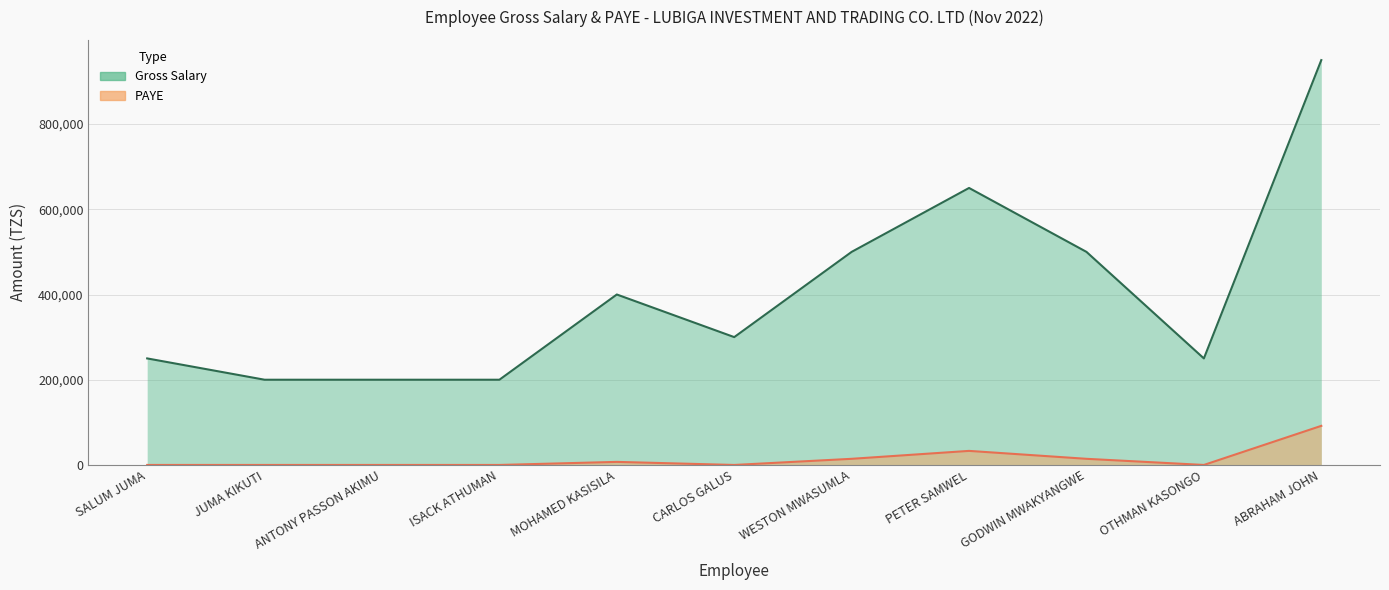

How many data points in PAYE are above 0?

5